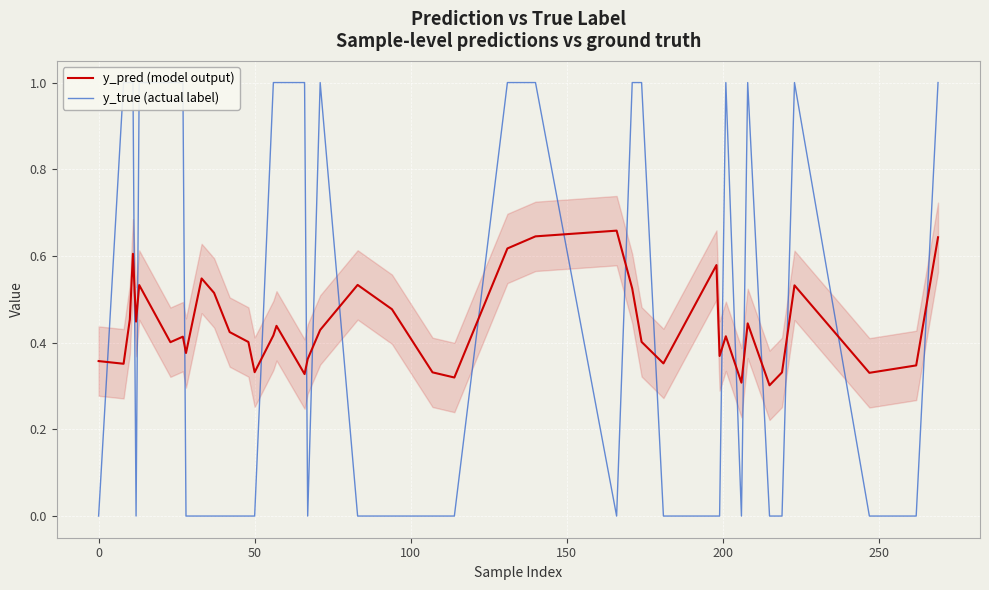

Is this an area chart (filled region under the line)?

No